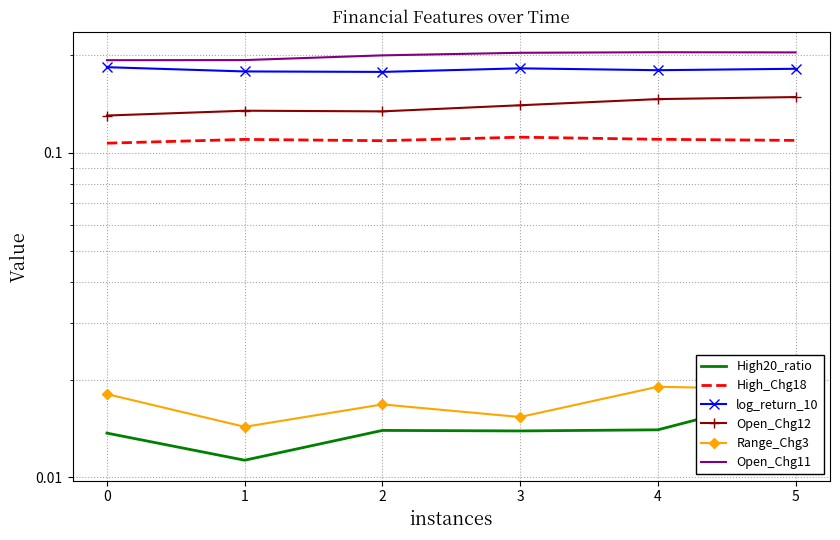

What are all the series names shown in the legend?

High20_ratio, High_Chg18, log_return_10, Open_Chg12, Range_Chg3, Open_Chg11